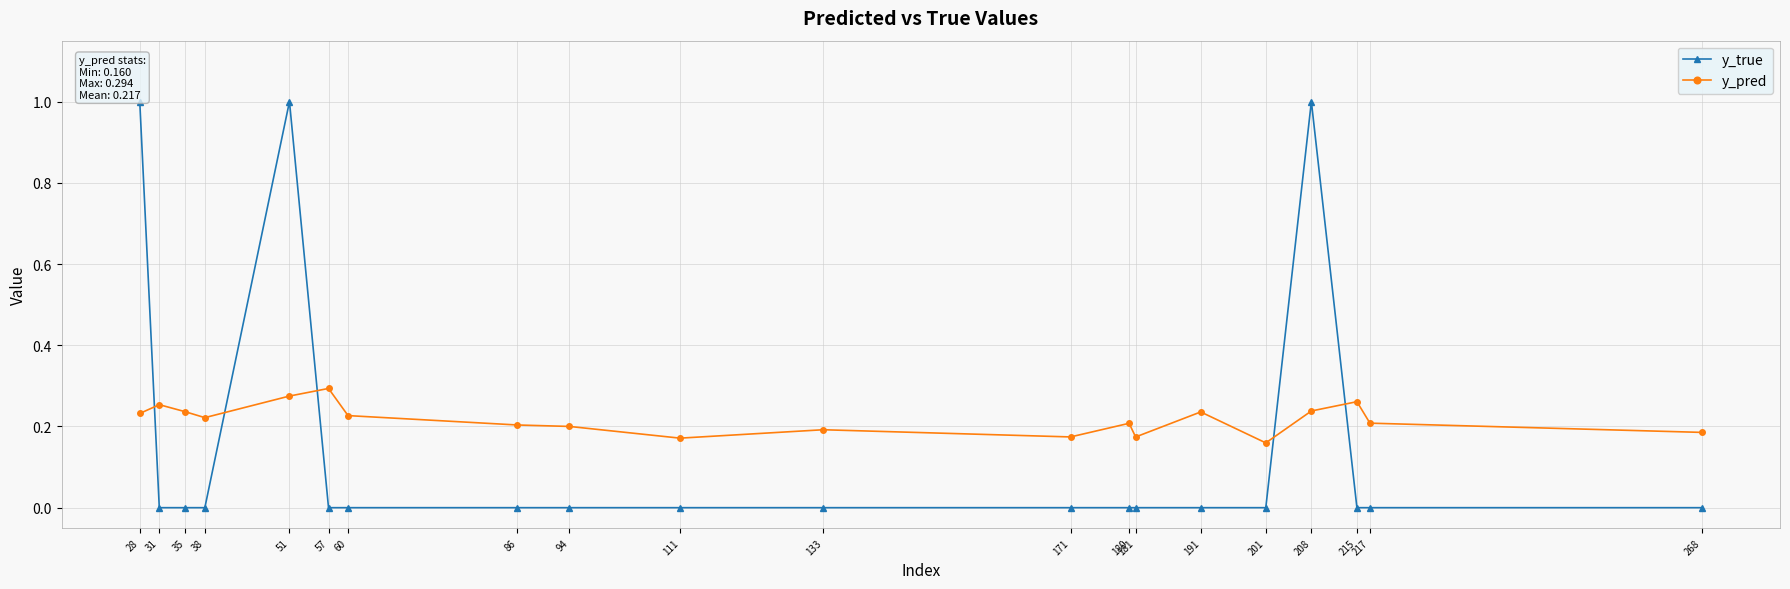

Does the chart display data point markers on the line(s)?

Yes